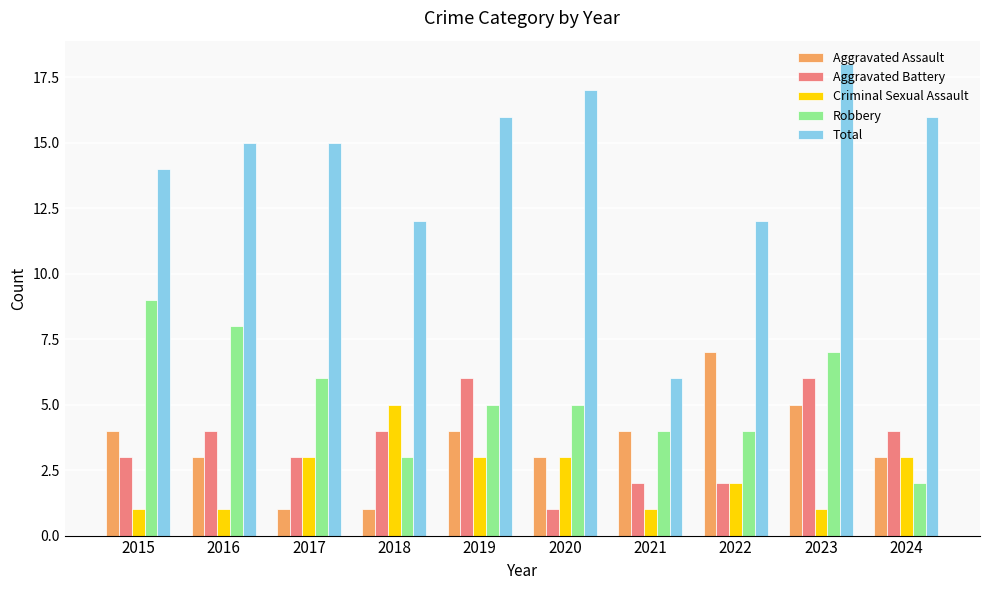

At which category is the sum across all series the highest?

2023